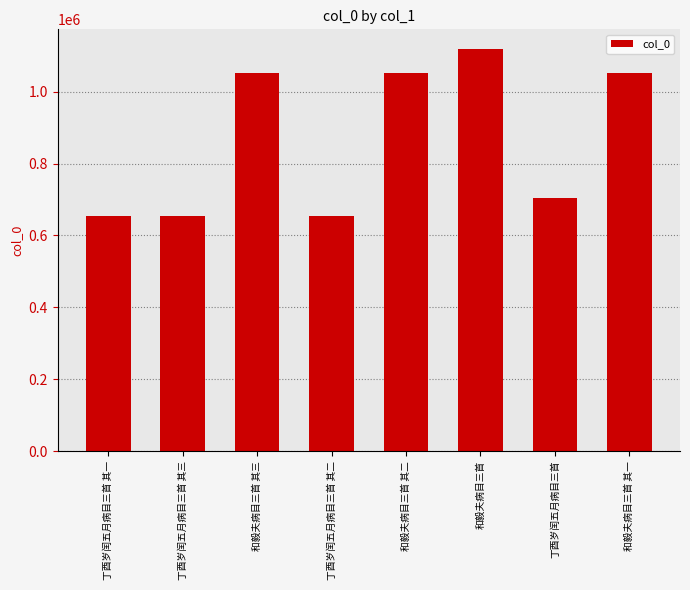

Read the value at 丁酉岁闰五月病目三首 其一.

653083